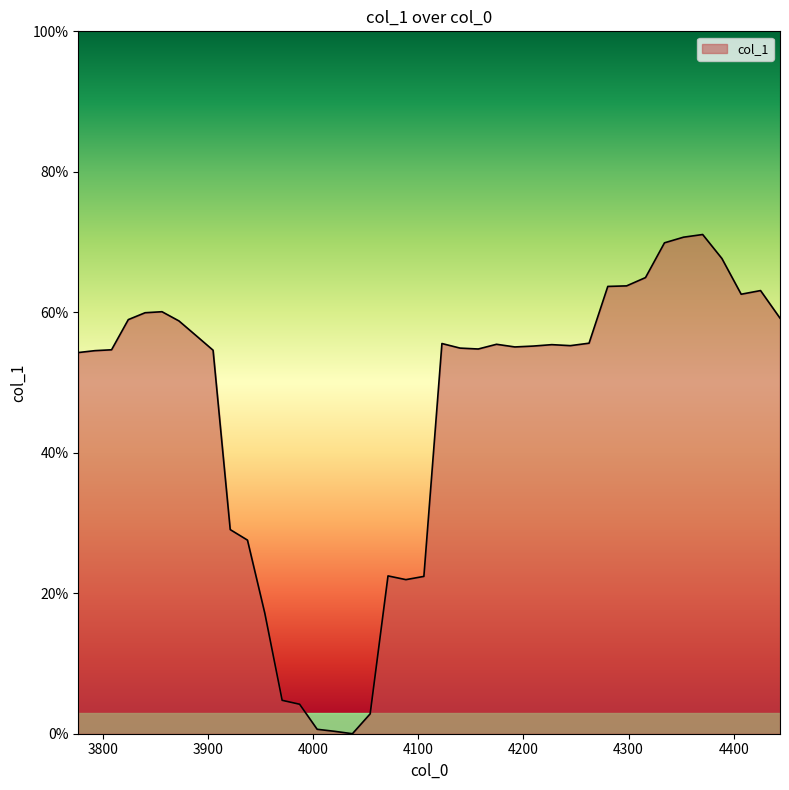

What is the value of the 10th point from the left?

0.3